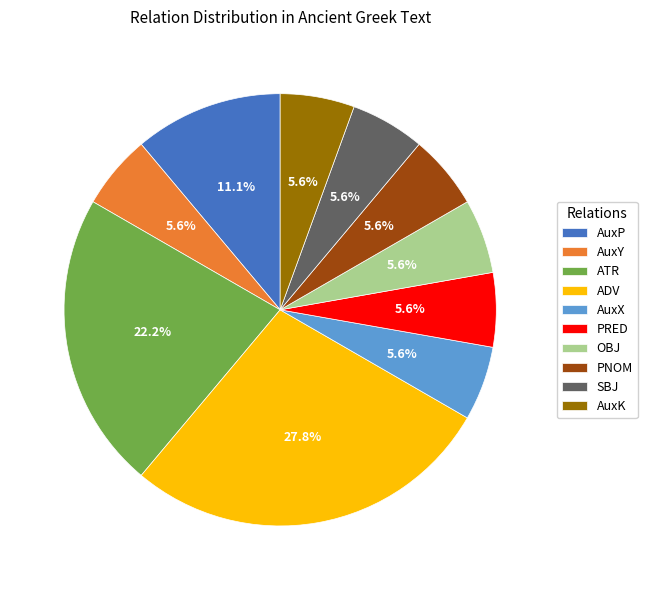

Count the number of slices in the pie.

10